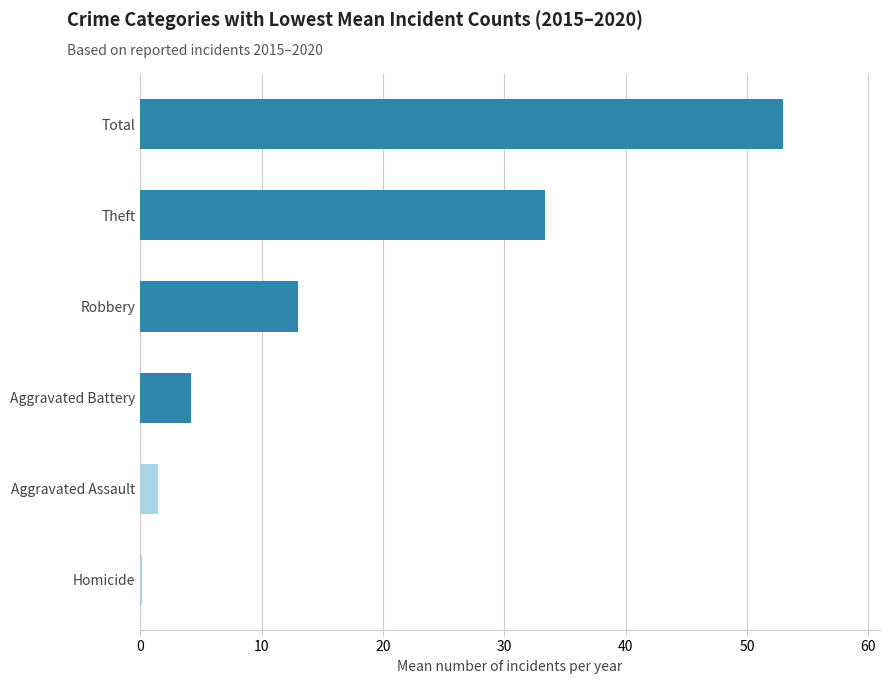

What is the greatest value displayed?

53.0